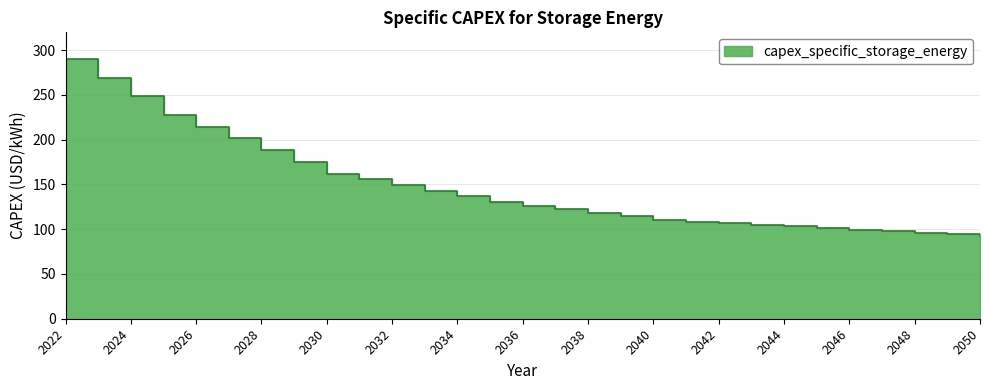

The value at 2046 is 22.6. True or false?

False